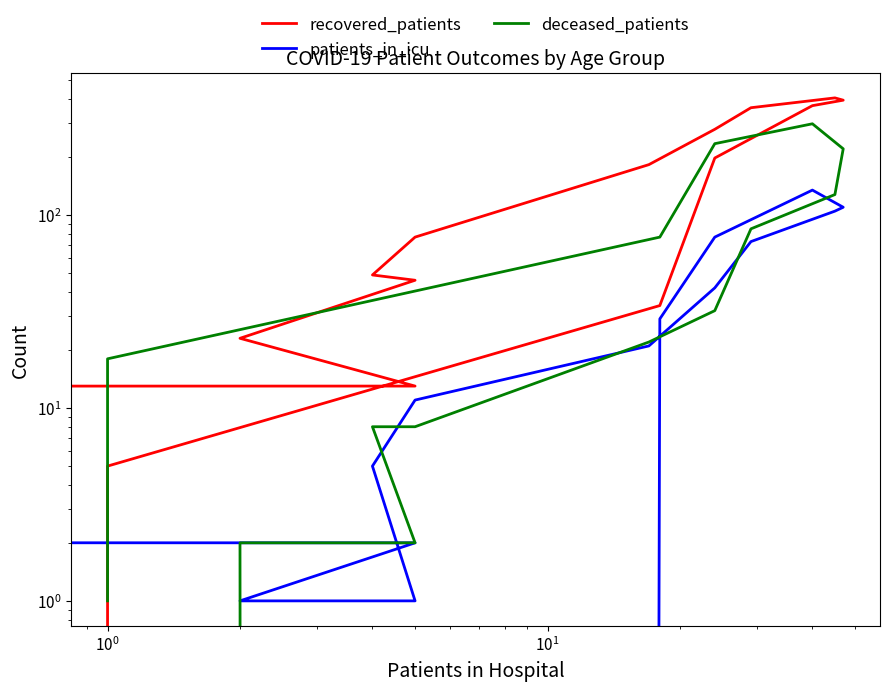

Rank the series by their average value, from lowest to highest.

patients_in_icu, deceased_patients, recovered_patients